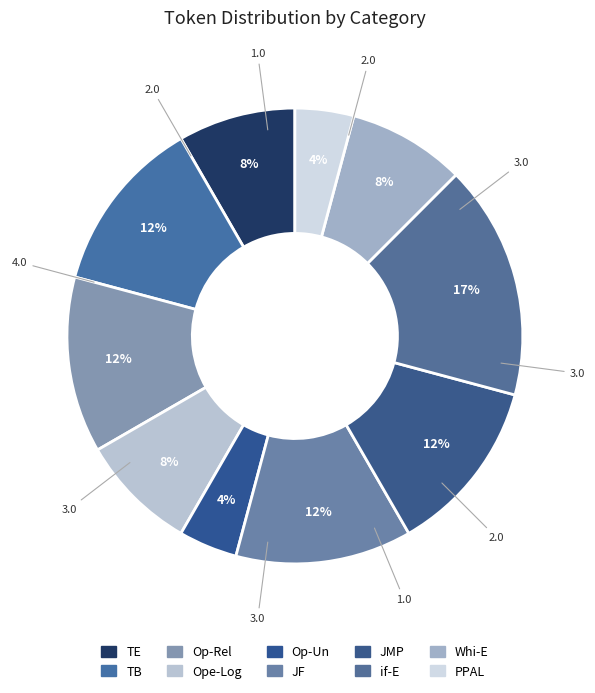

How many segments does this pie chart have?

10